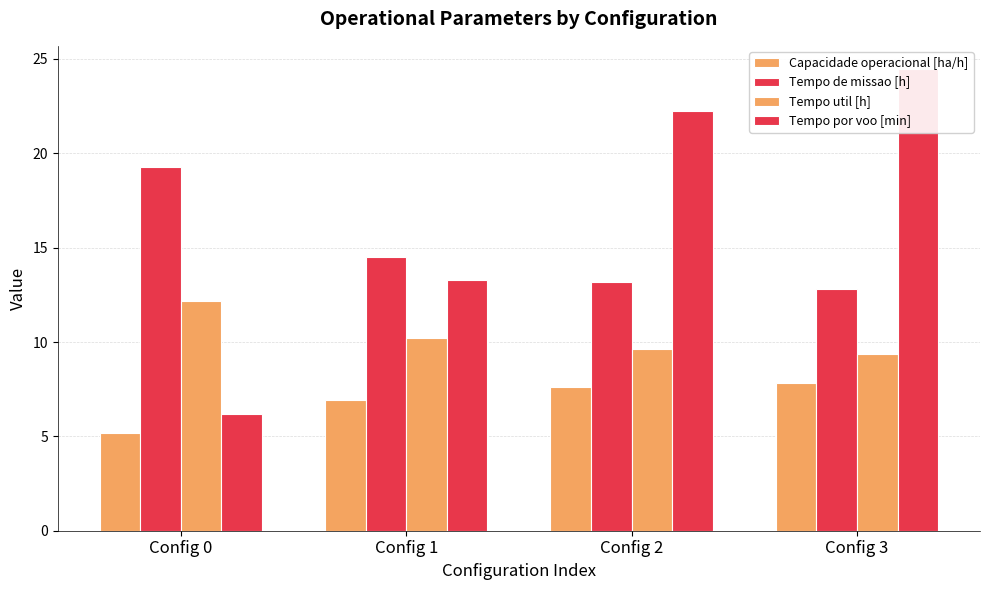

How many data points does each series have?

4